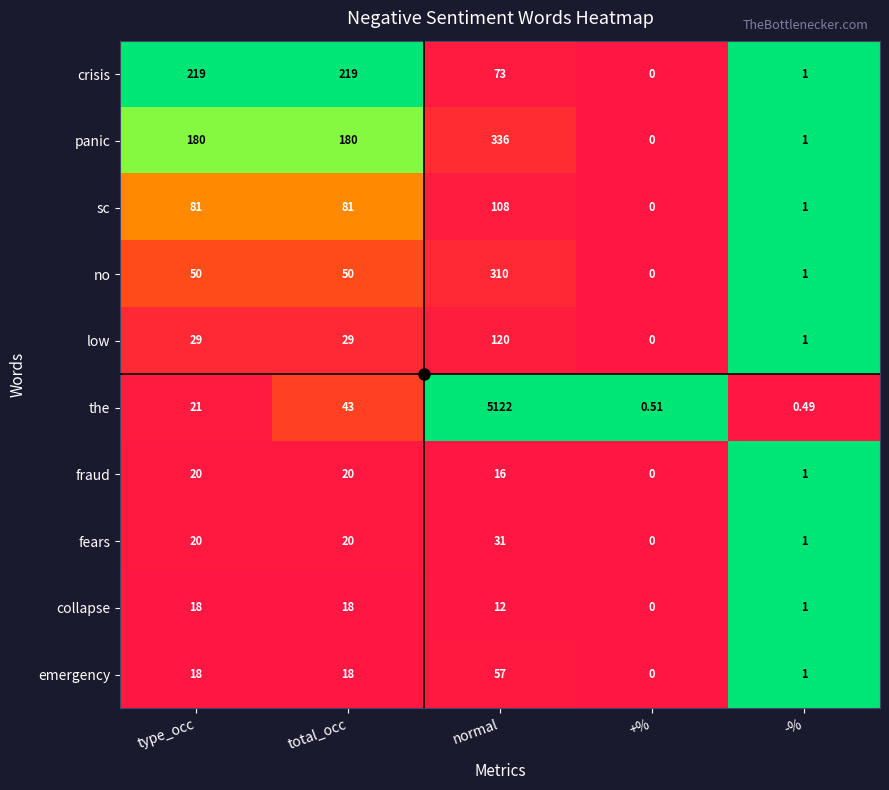

Where does the fraud series first go above 16?

type_occ